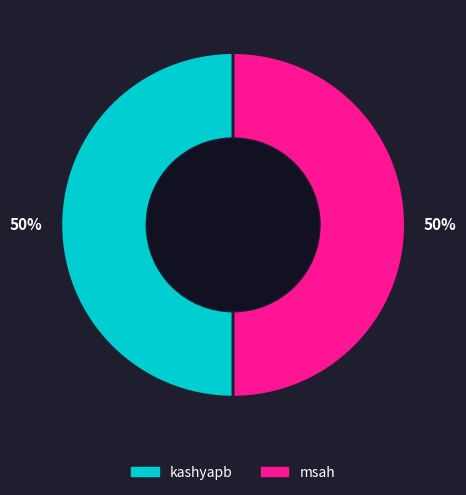

To the nearest percent, what is the average slice percentage?

50%